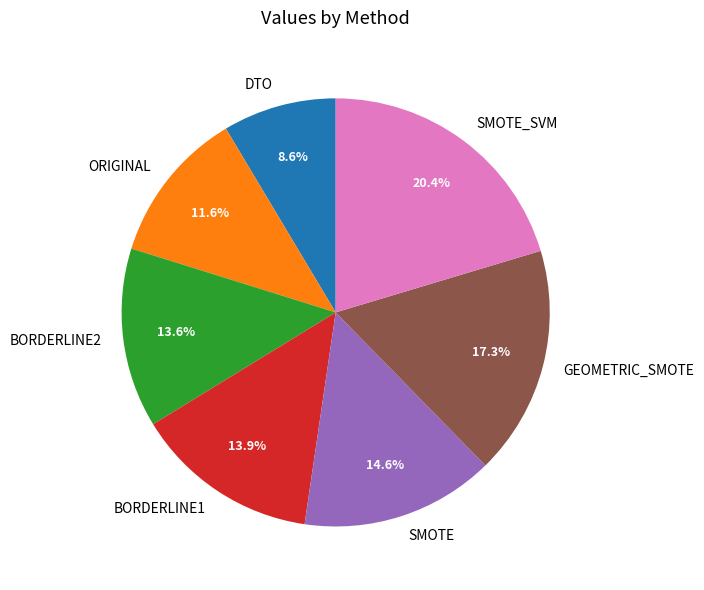

How many segments does this pie chart have?

7